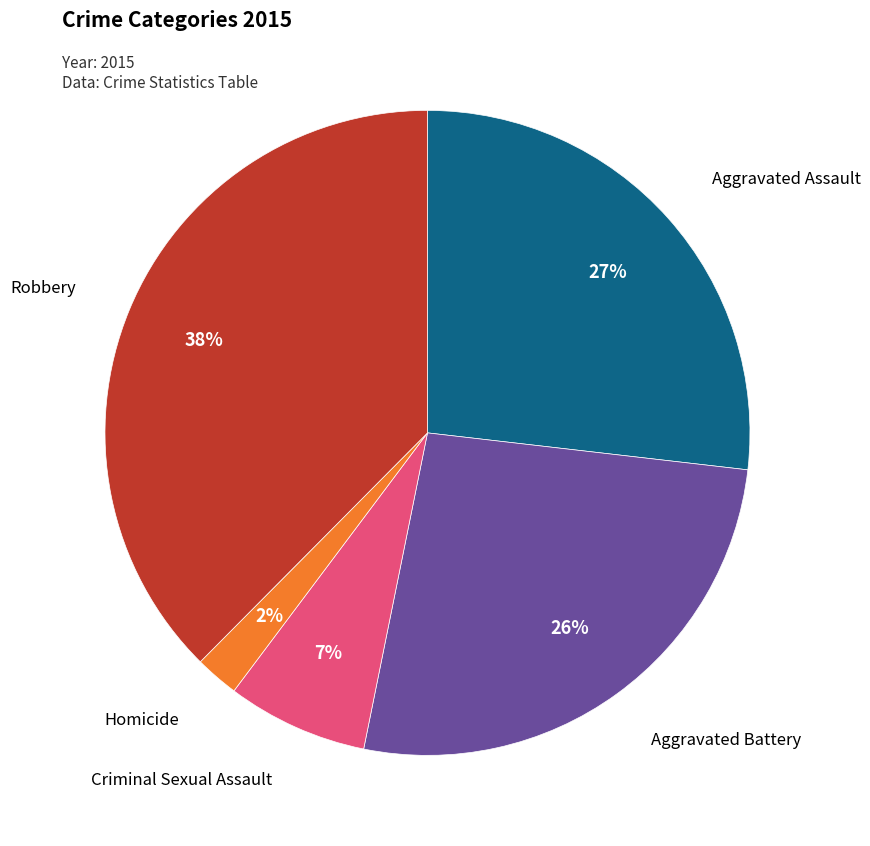

Which category has the smallest portion of the pie?

Homicide